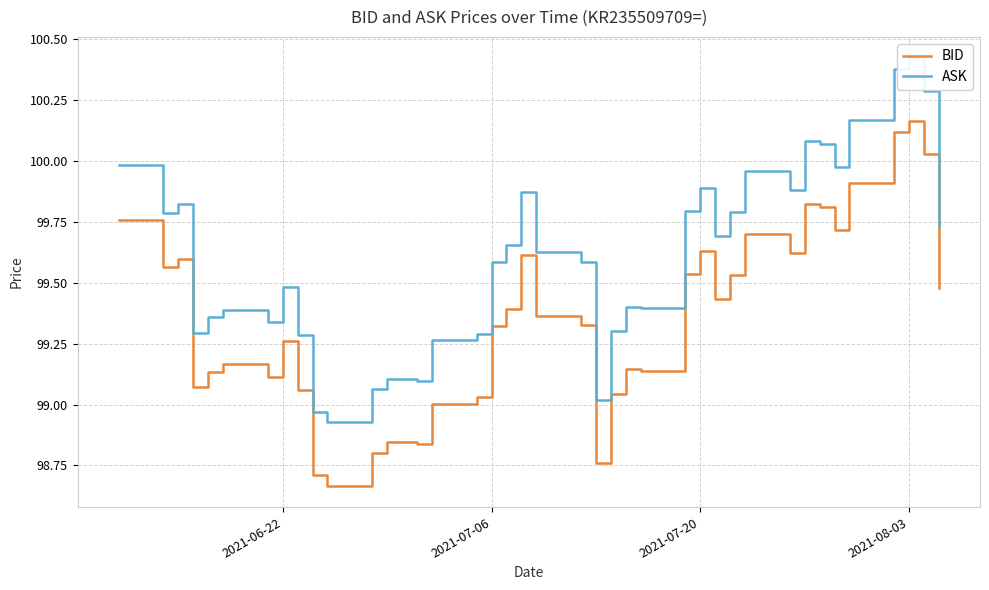

In BID, how many points are higher than both neighbors (excluding endpoints)?

9